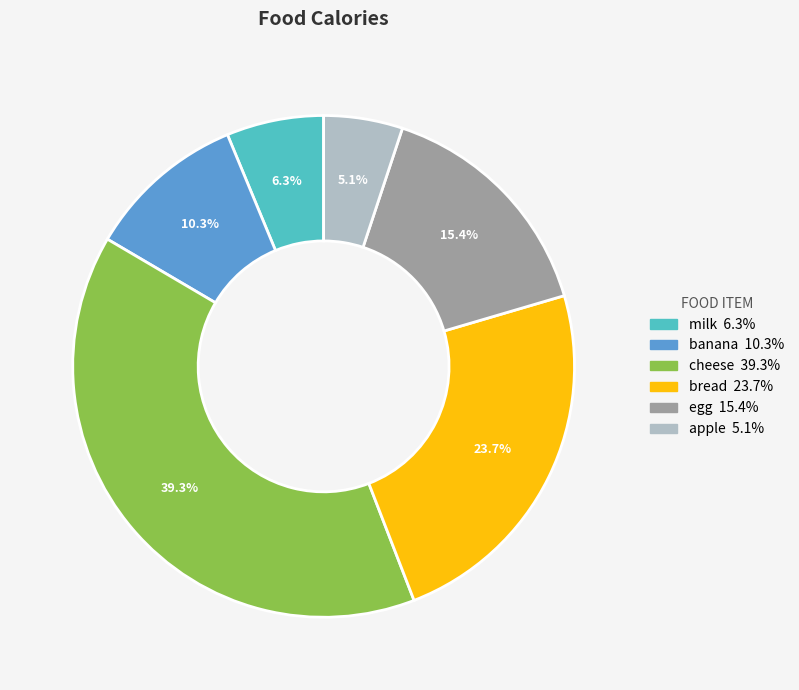

Count the number of slices in the pie.

6